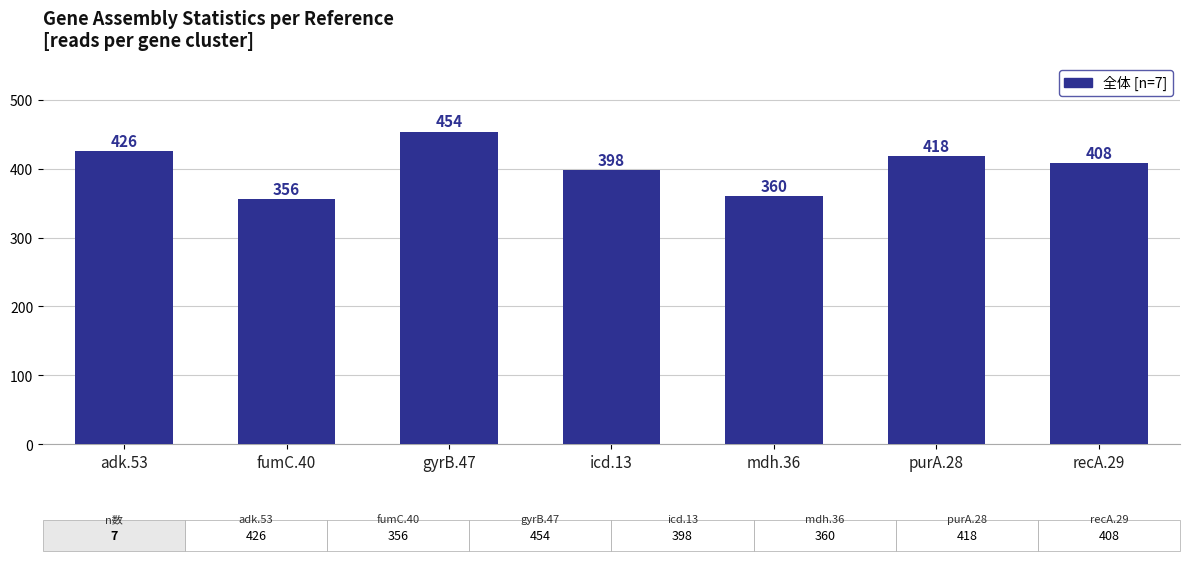

At which label is the value closest to 405?

recA.29